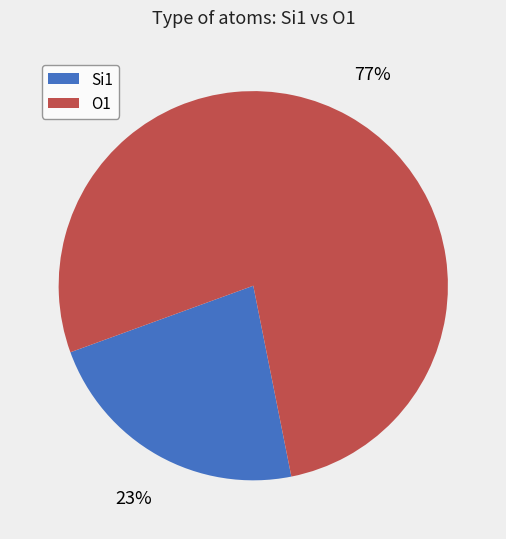

To the nearest percent, what is the average slice percentage?

50%